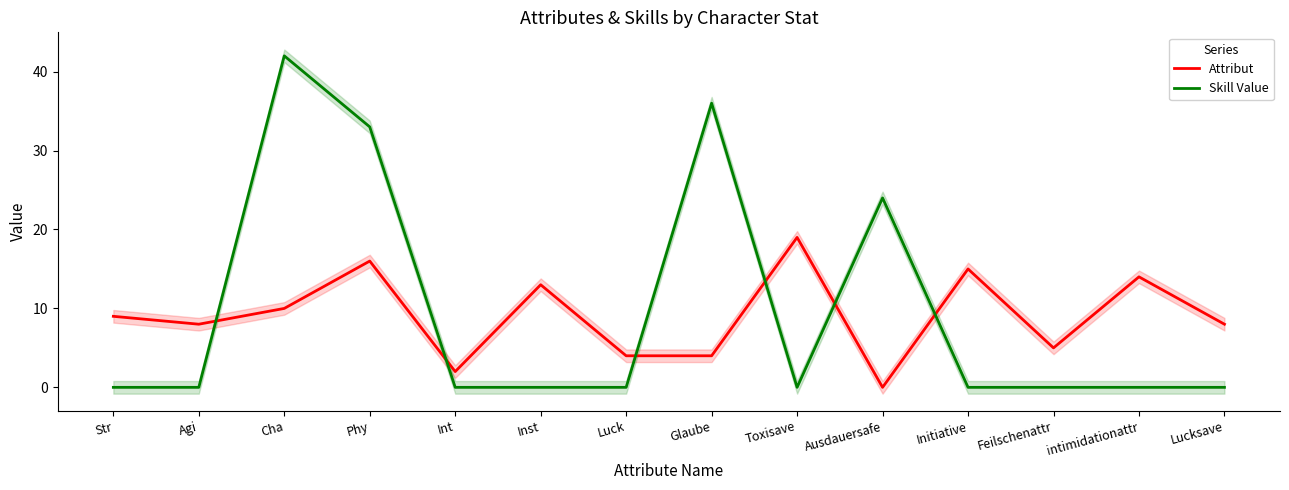

At which category does Skill Value reach its first local valley?

Toxisave